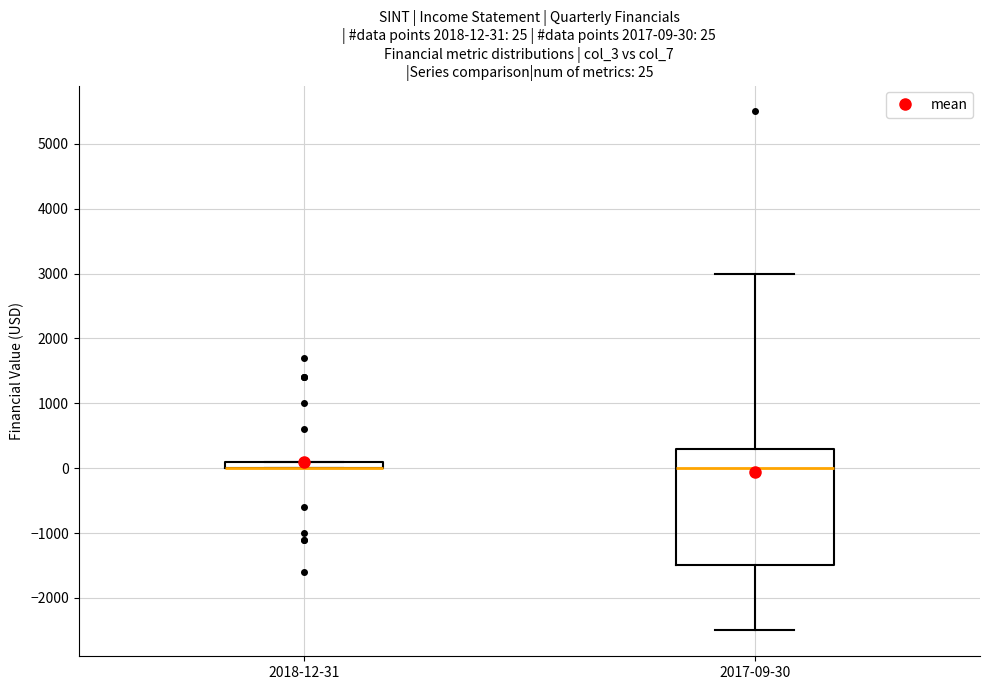

Comparing the boxes themselves (not the whiskers), which one is the tallest?

2017-09-30